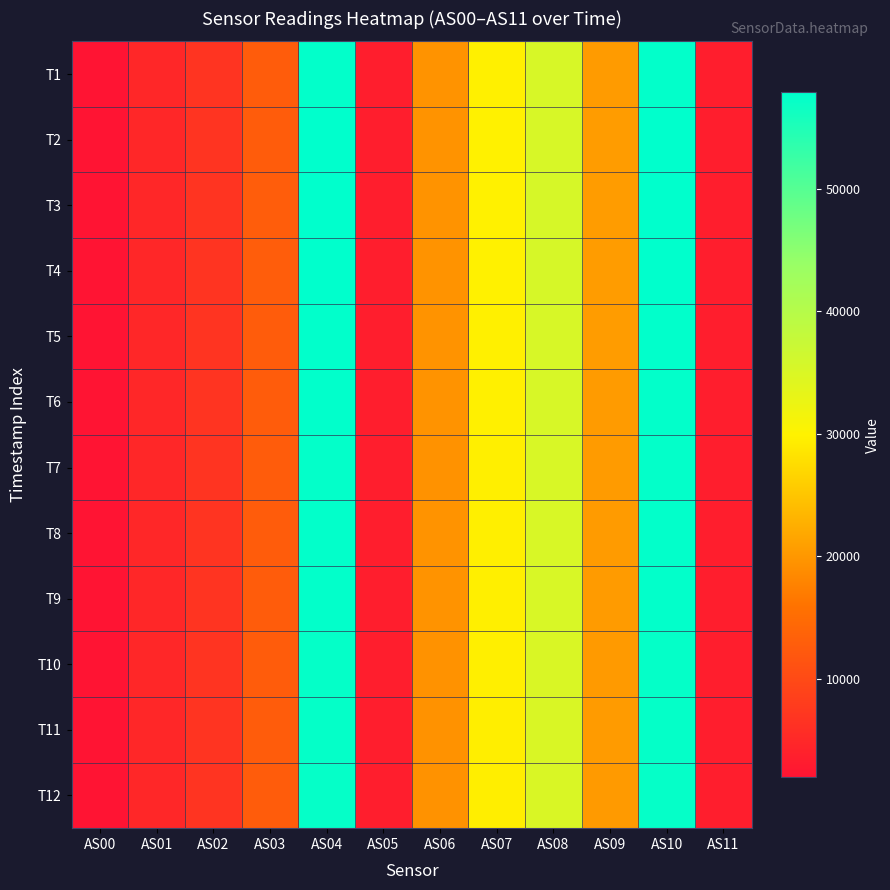

How many distinct data groups are displayed?

12